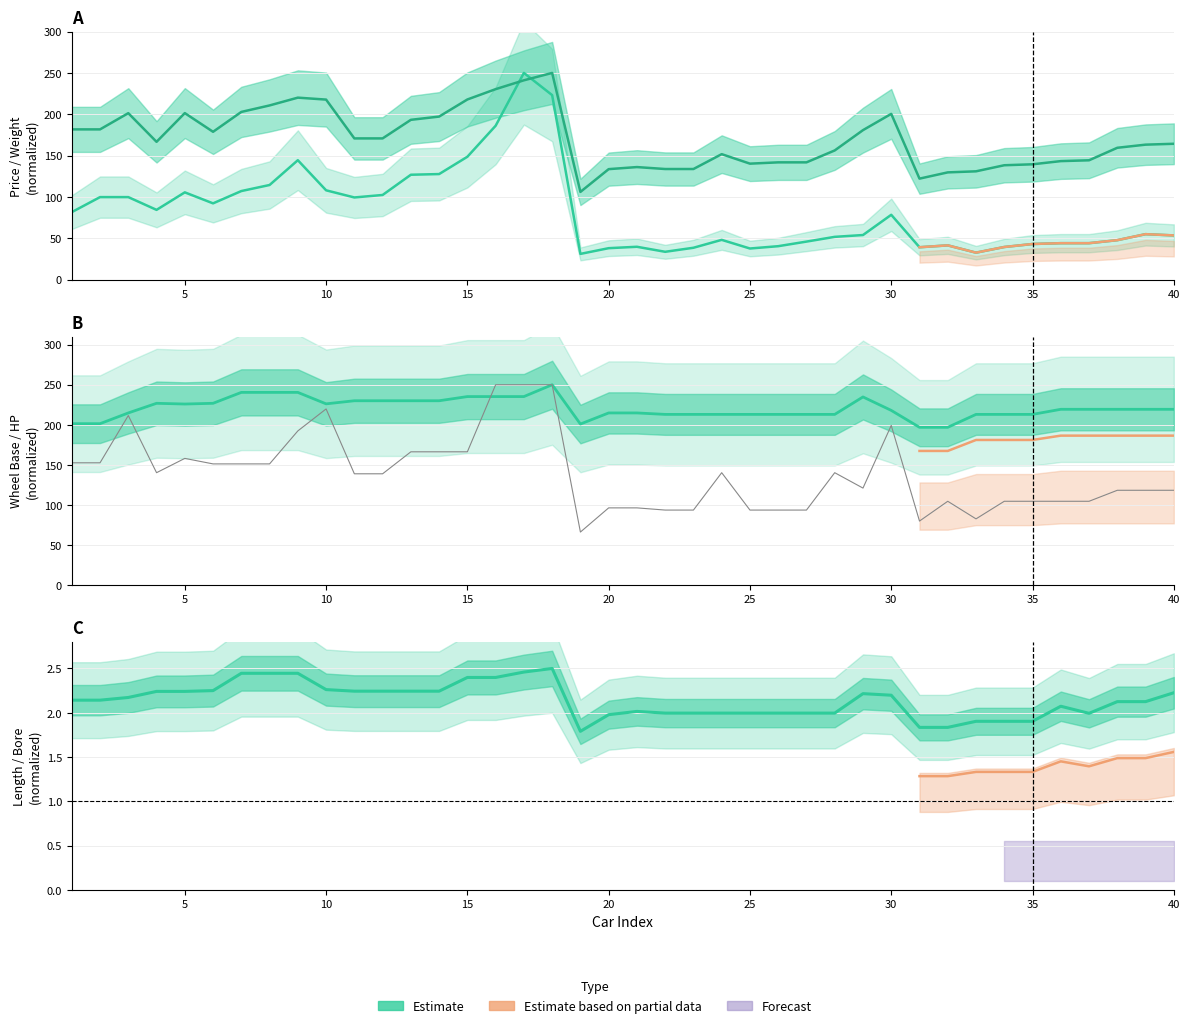

What is the minimum value shown in the chart?

1.8